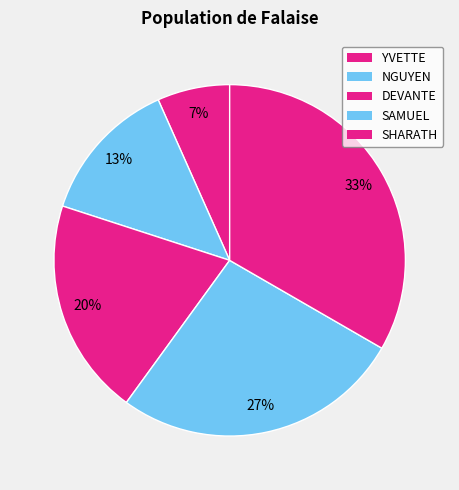

How many slices are in this pie chart?

5